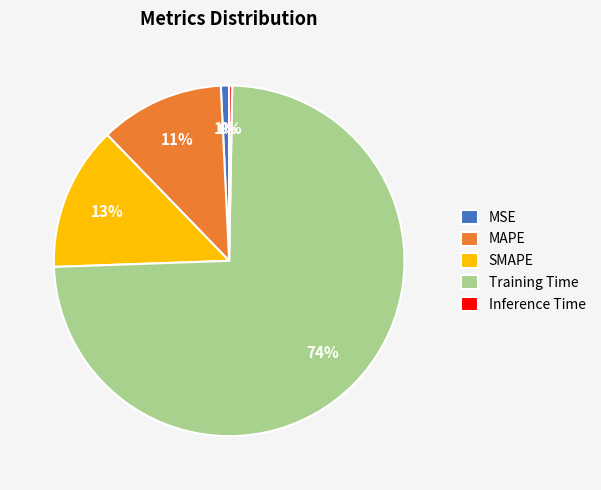

Which has a higher value, Training Time or MAPE?

Training Time